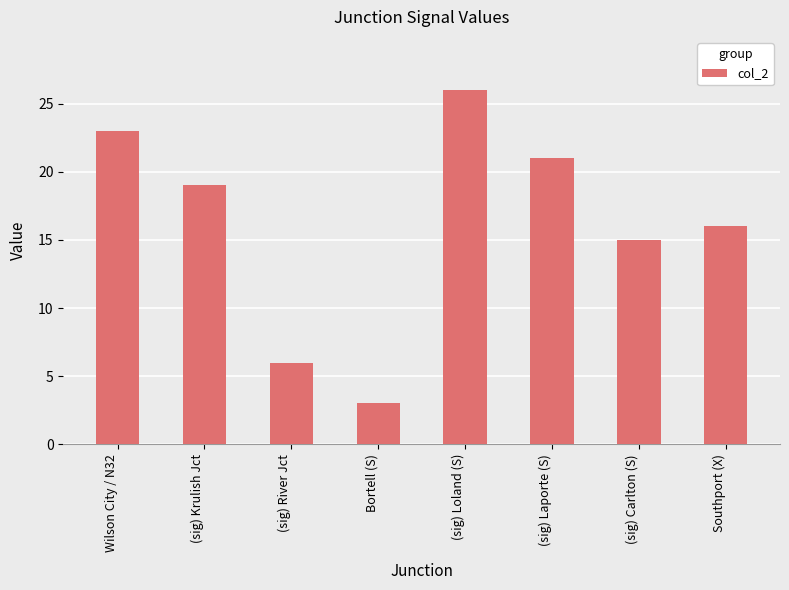

How many distinct data groups are displayed?

1